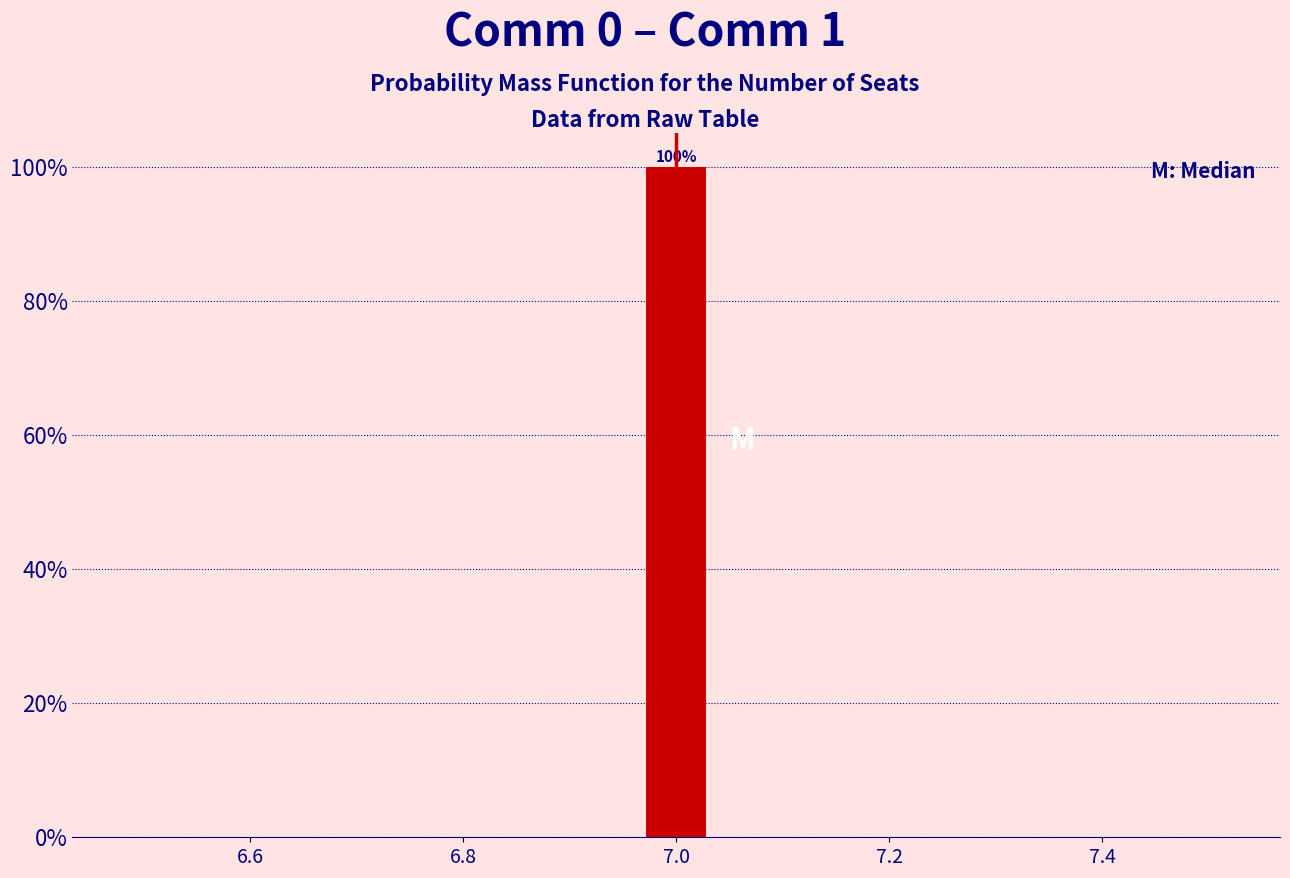

Read against the x-axis, roughly where is the centre of the tallest bar?

7.00